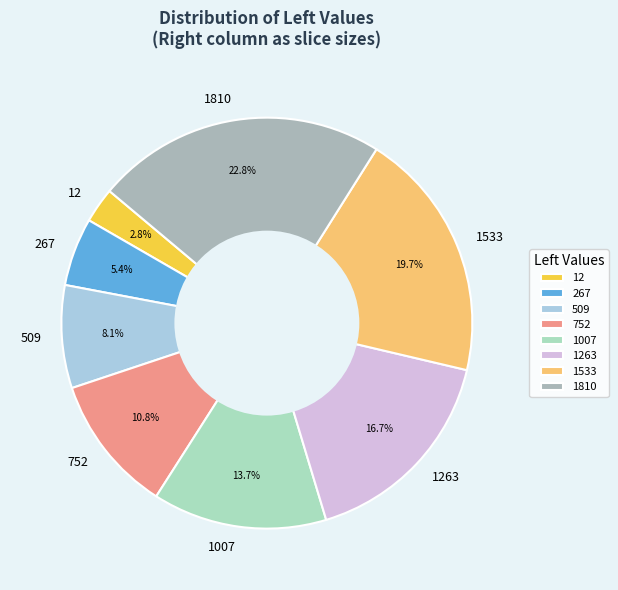

Combined, do 1810 and 509 account for over 50%?

No